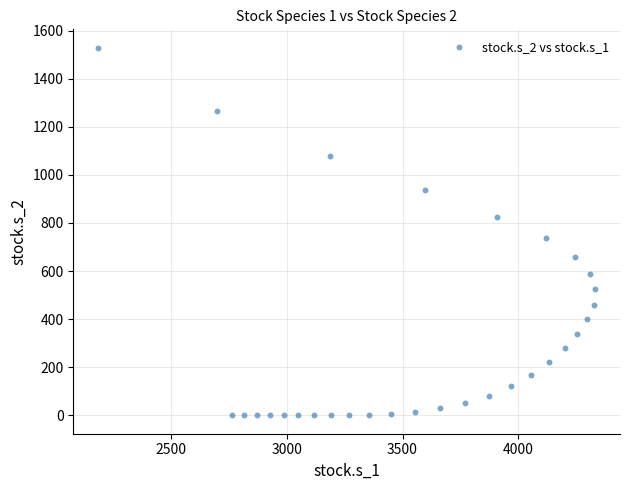

What Y value in the scatter plot is closest to 764?

735.4